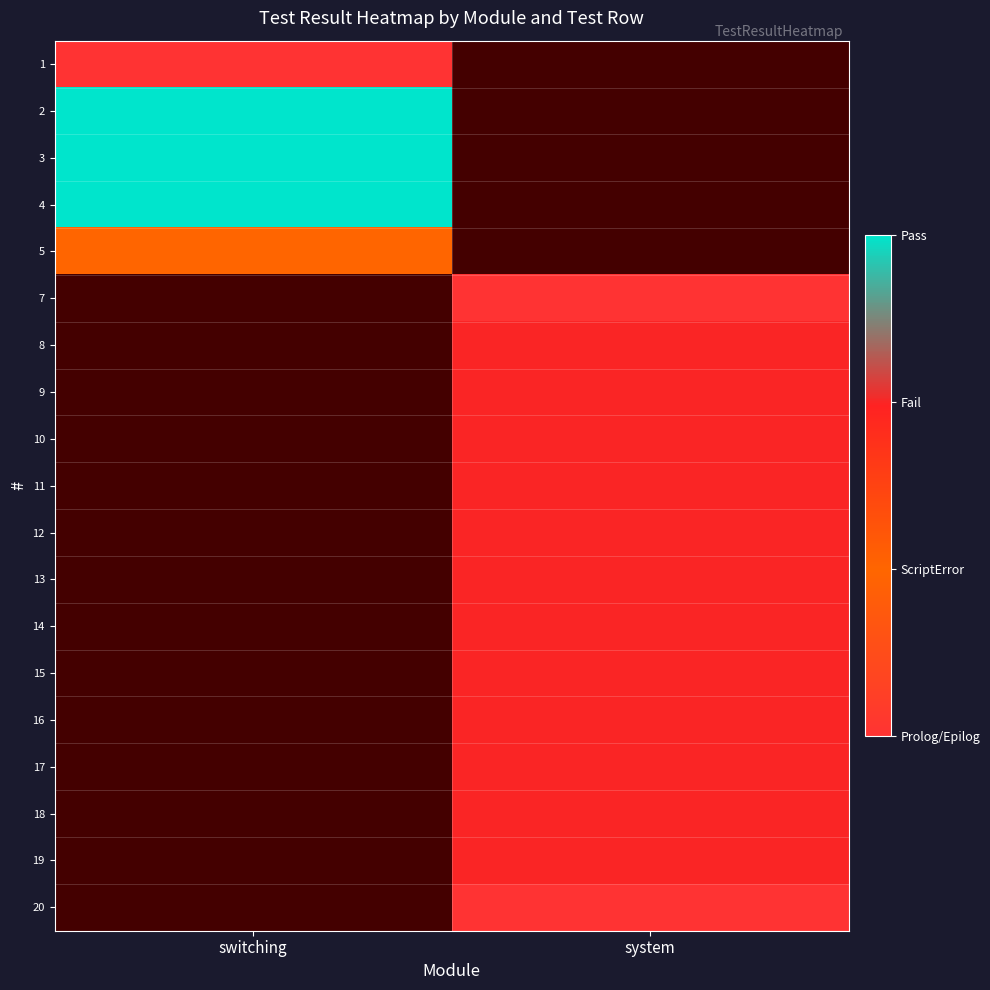

At which label is 5 closest to 1?

switching